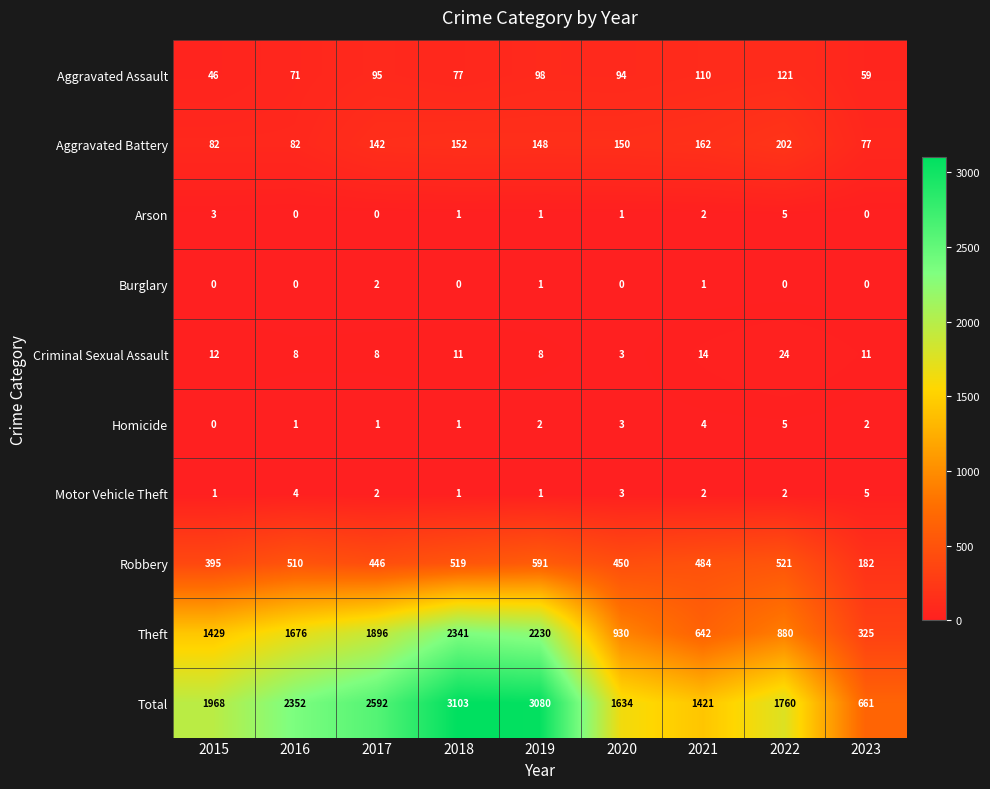

What is the total value across all series at 2023?

1322